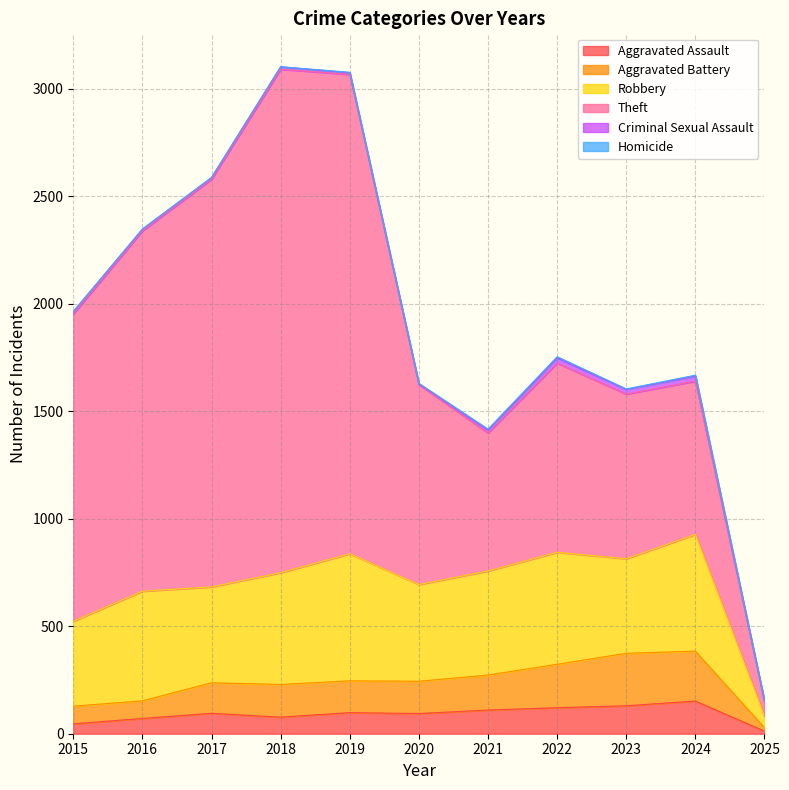

True or false: Criminal Sexual Assault has a value of 11 at 2018.

True